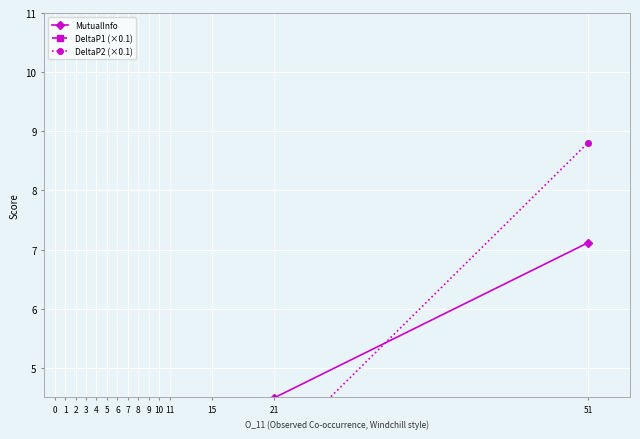

What is the spread (max minus min) of values at 7?

1.3